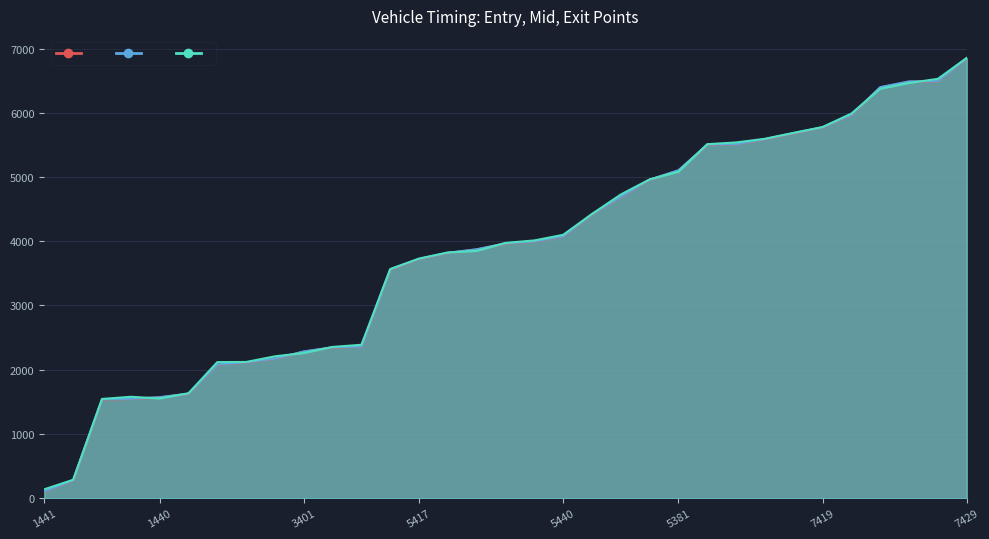

What is the highest value of the mid series?

6849.5